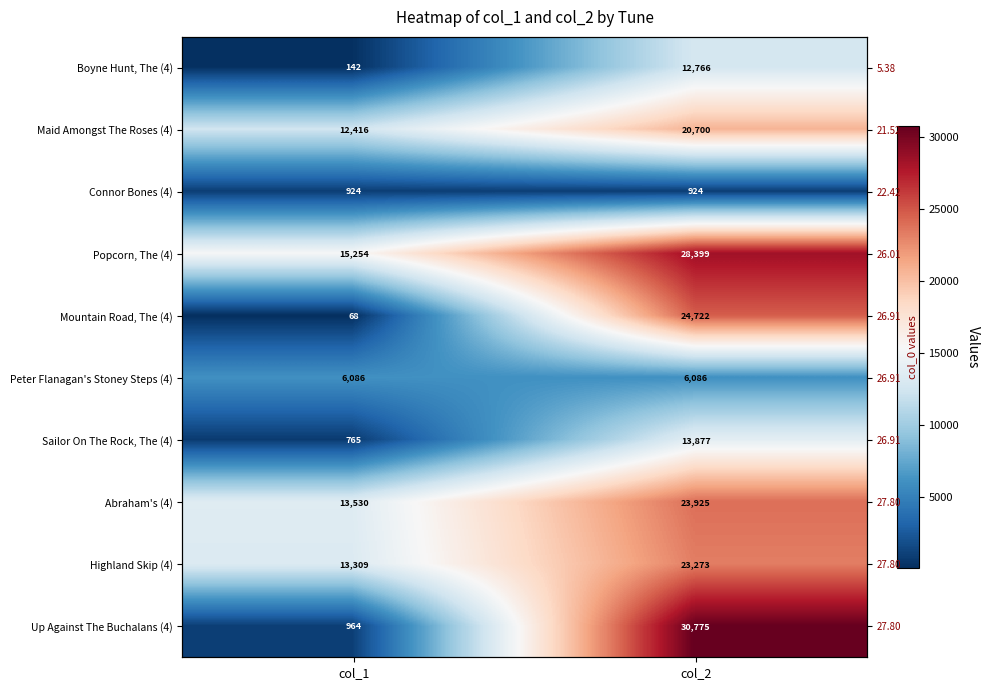

How many values in the Popcorn, The (4) series are below 28399?

1